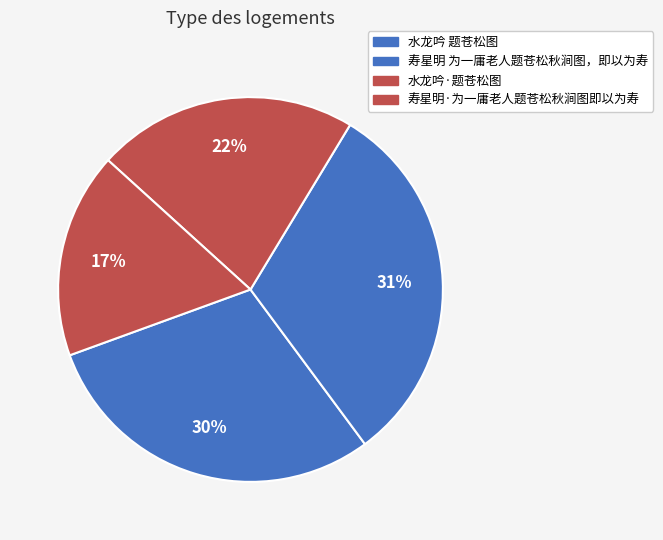

How many segments does this pie chart have?

4